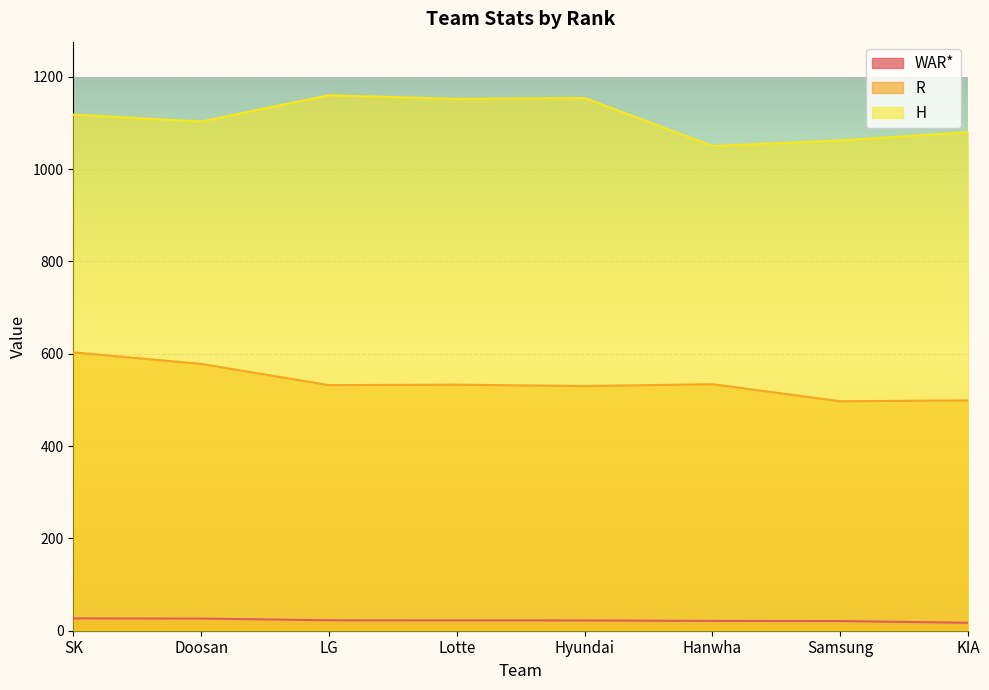

What position from the right is LG?

6